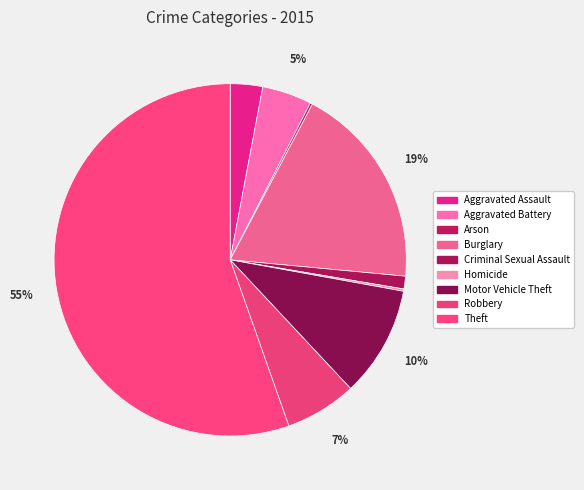

Between Aggravated Assault and Motor Vehicle Theft, which is larger?

Motor Vehicle Theft